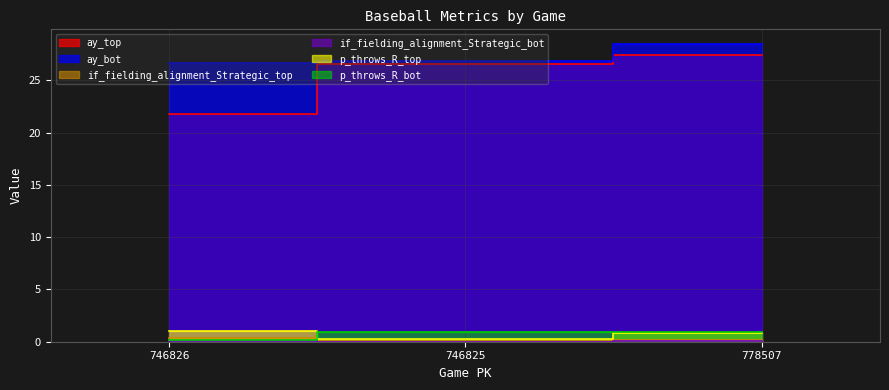

What are all the series names shown in the legend?

ay_top, ay_bot, if_fielding_alignment_Strategic_top, if_fielding_alignment_Strategic_bot, p_throws_R_top, p_throws_R_bot